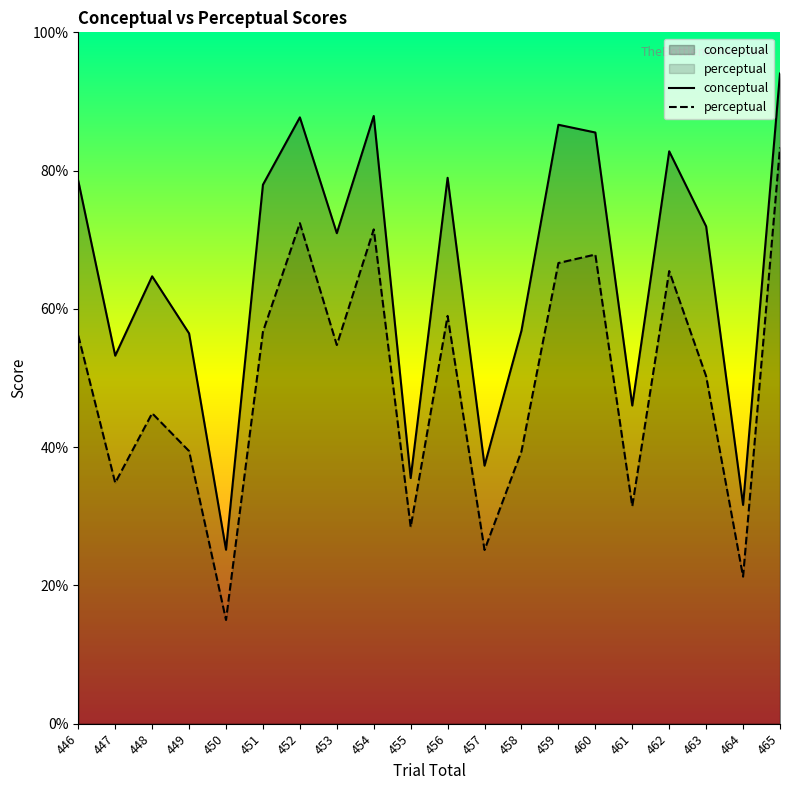

What is the value of the conceptual point at the 19th from the left?

31.6